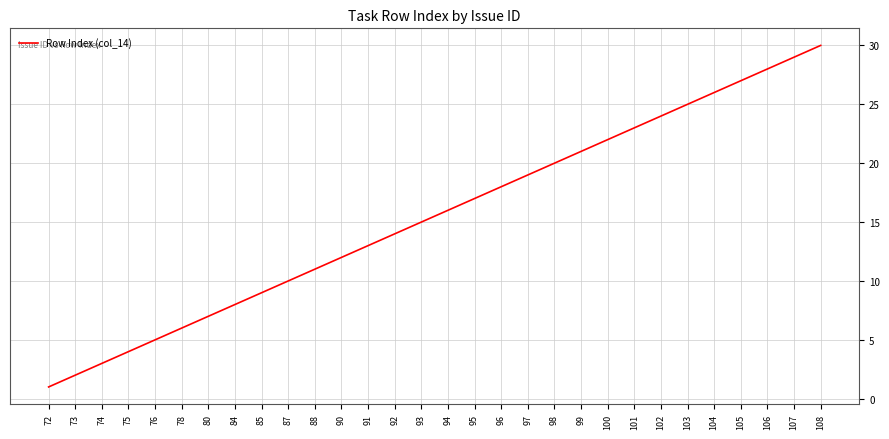

At which category does the chart reach its minimum across all series?

72